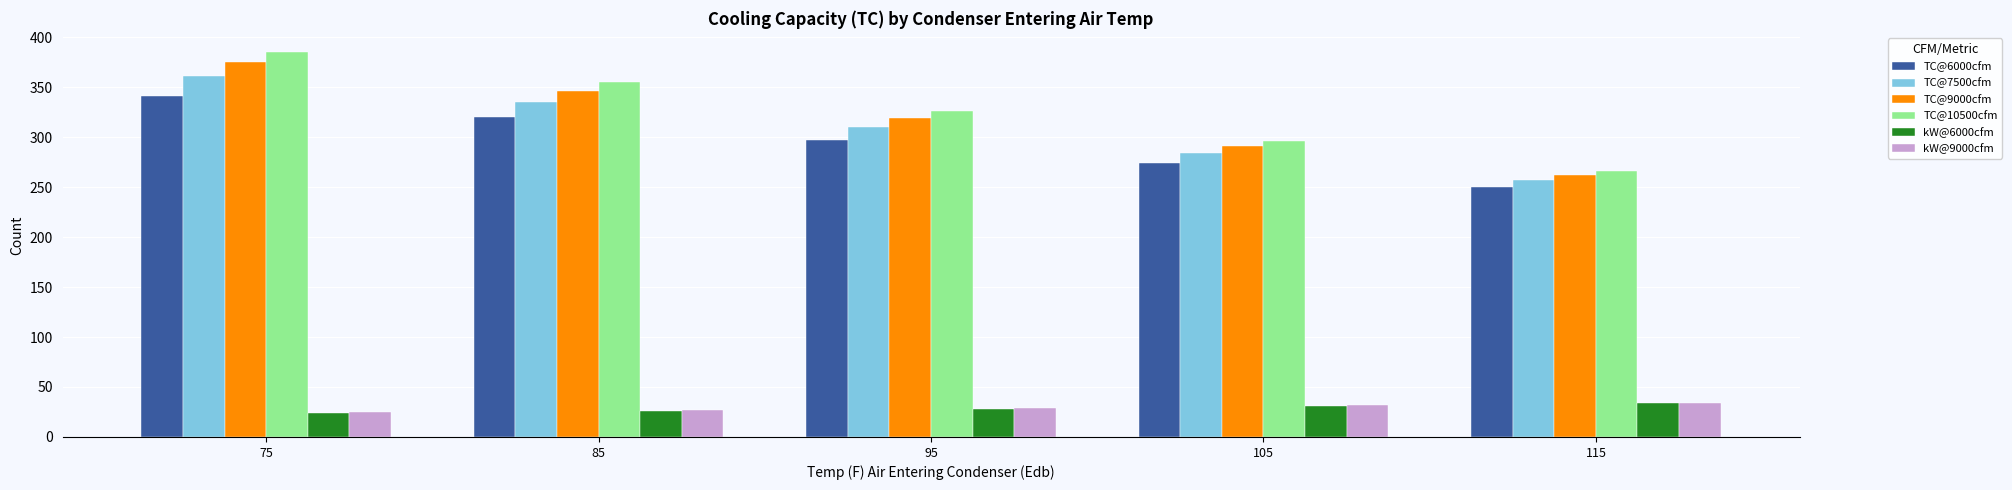

What is the highest value of the TC@9000cfm series?

375.0